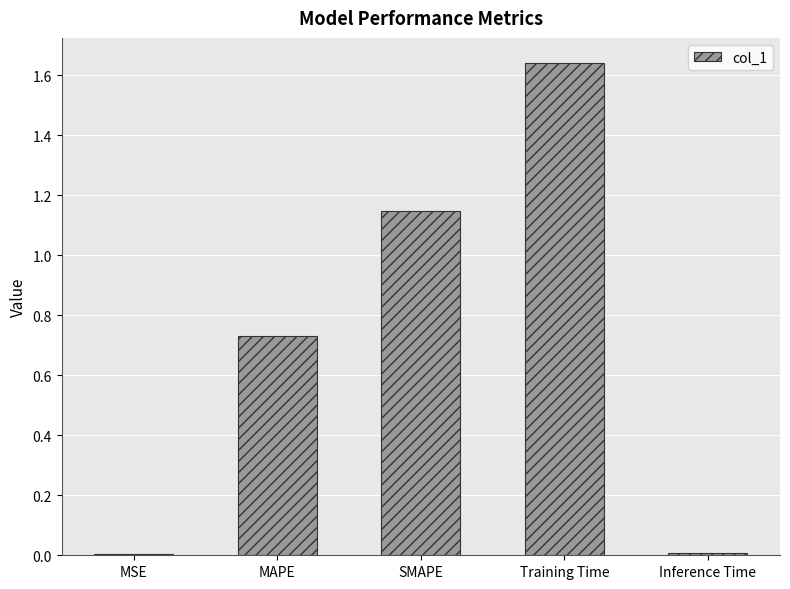

Which label corresponds to the largest value in the chart?

Training Time